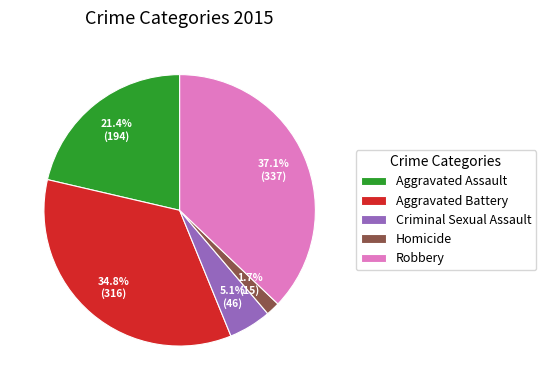

Which category has the smallest portion of the pie?

Homicide